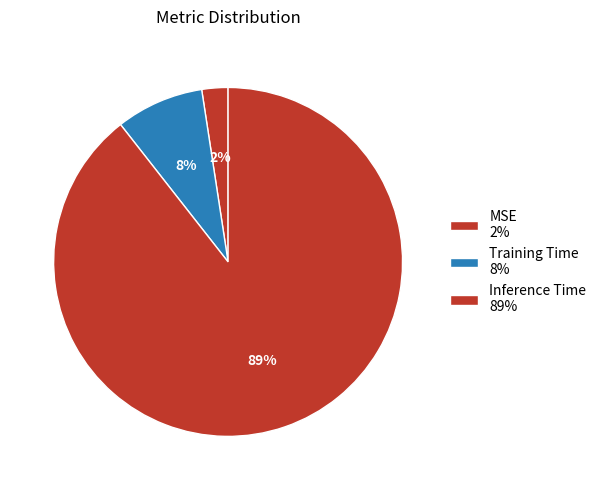

Which category accounts for the majority?

Inference Time